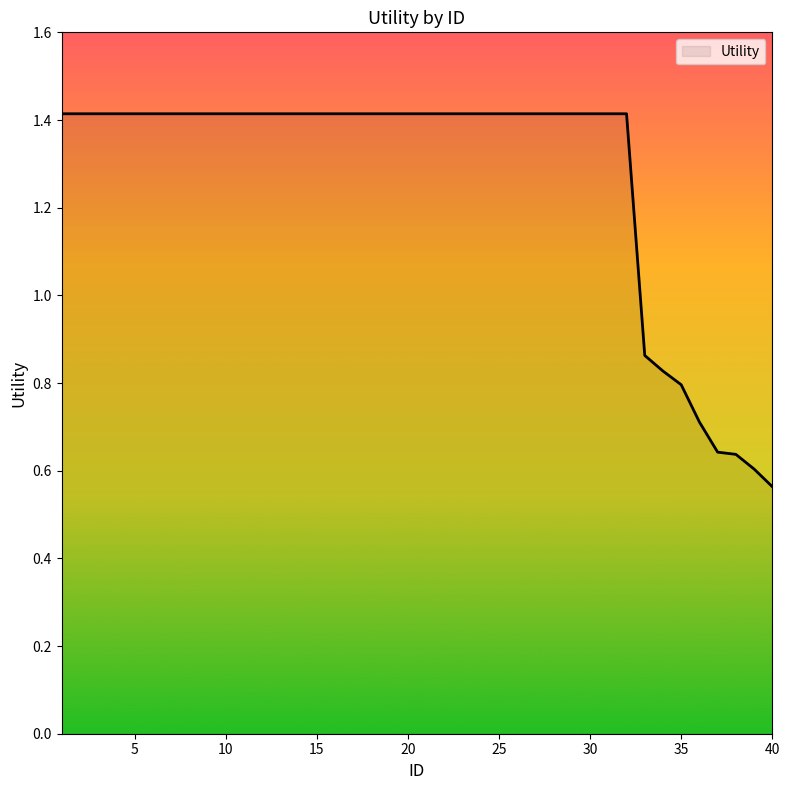

What is the greatest value displayed?

1.4